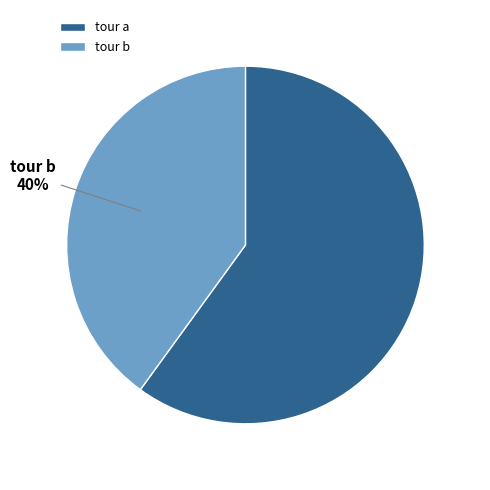

Count the number of slices in the pie.

2